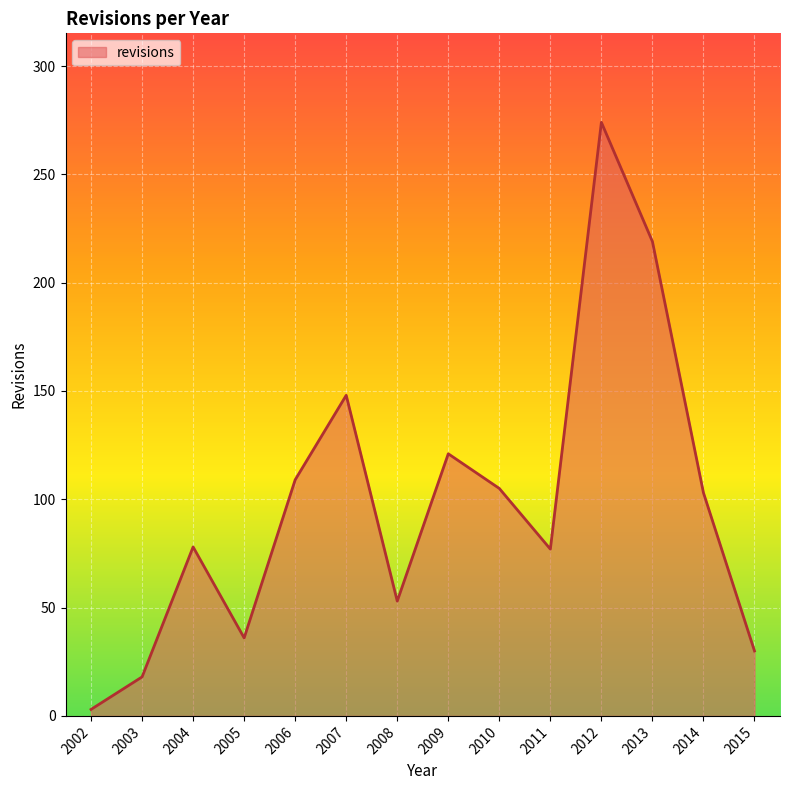

Is it true that the value at 2008 is 36?

False